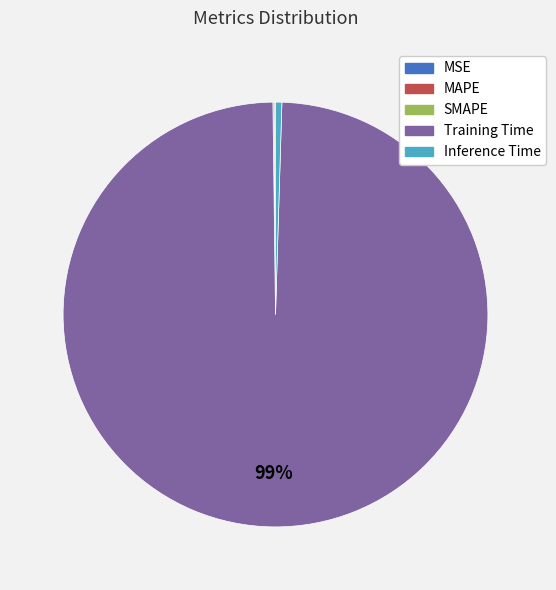

Which slice is the largest?

Training Time